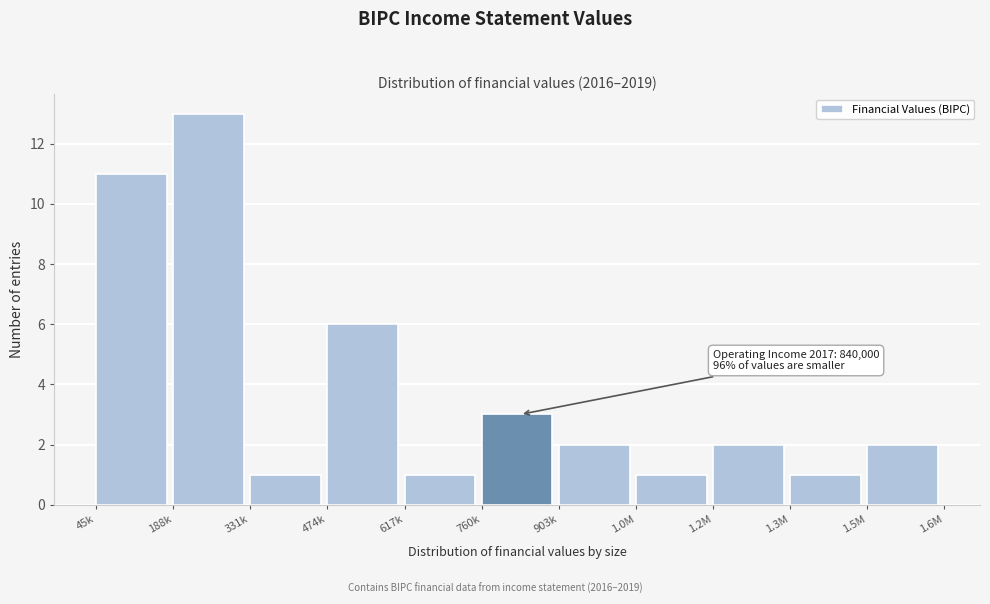

Reading left to right, transcribe all the data shown in this chart.

11	13	1	6	1	3	2	1	2	1	2